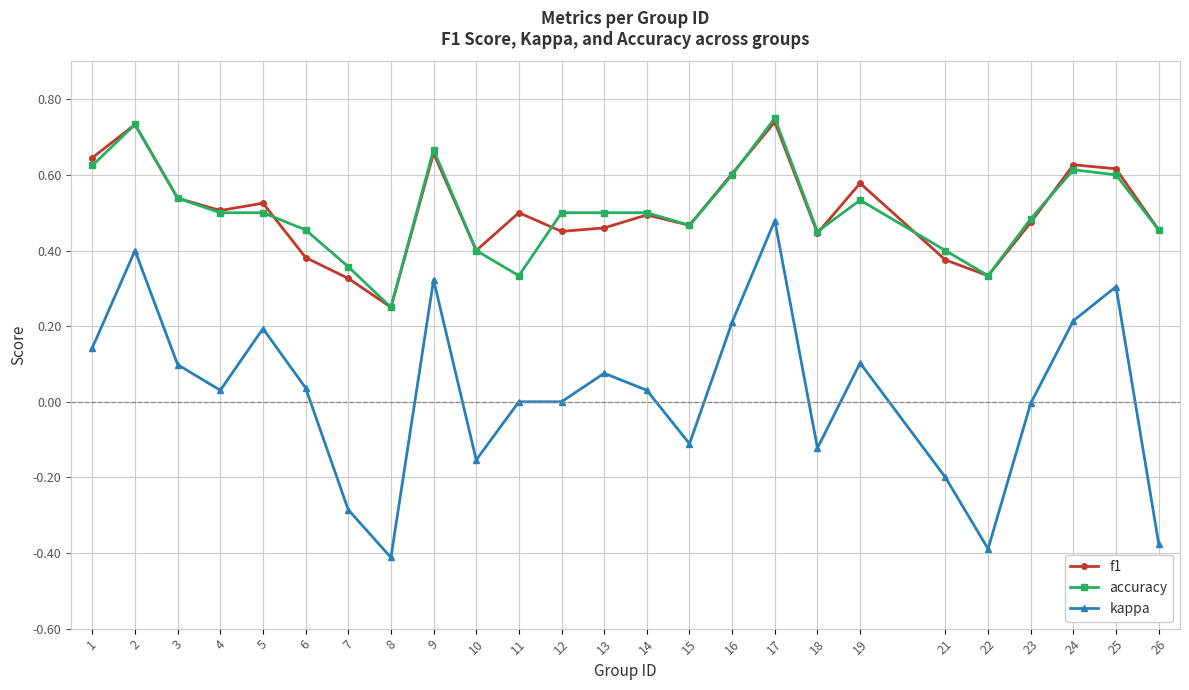

Which category has the lowest value in the f1 series?

8